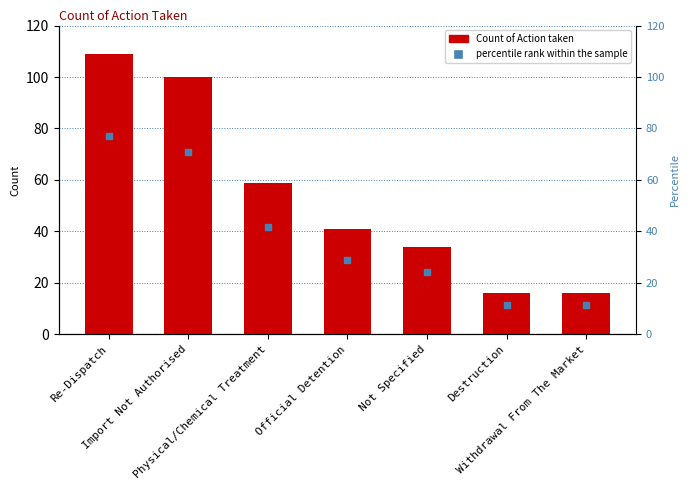

What is the total value across all series at Re-Dispatch?

186.2